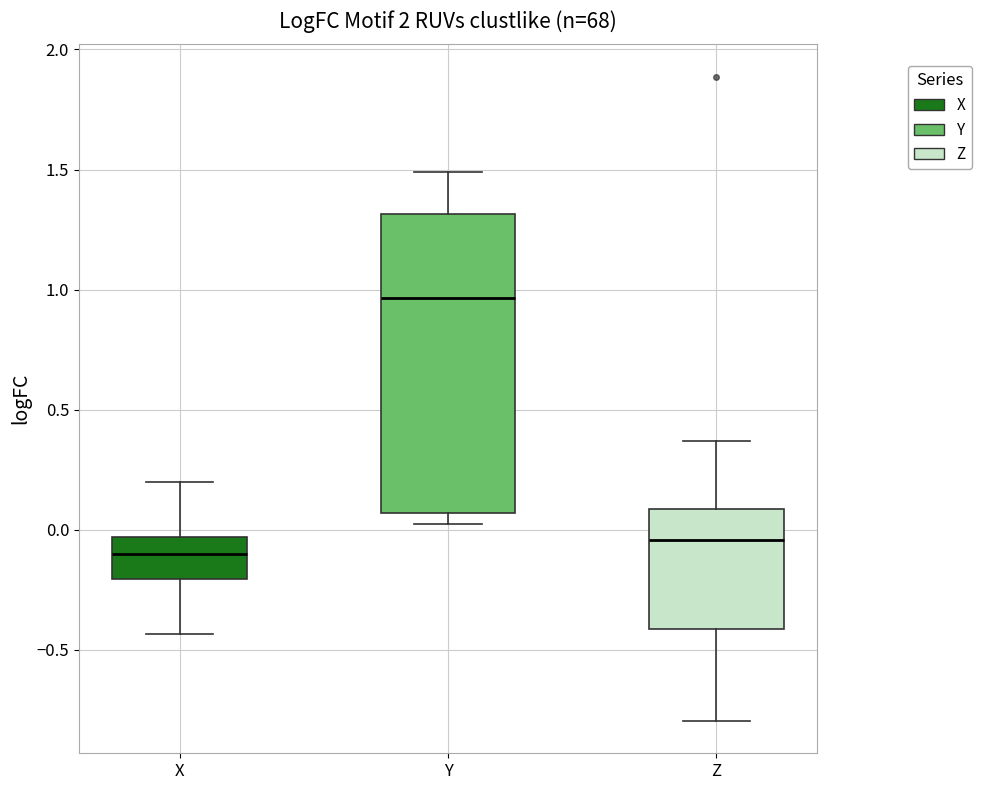

Comparing the boxes themselves (not the whiskers), which one is the tallest?

Y